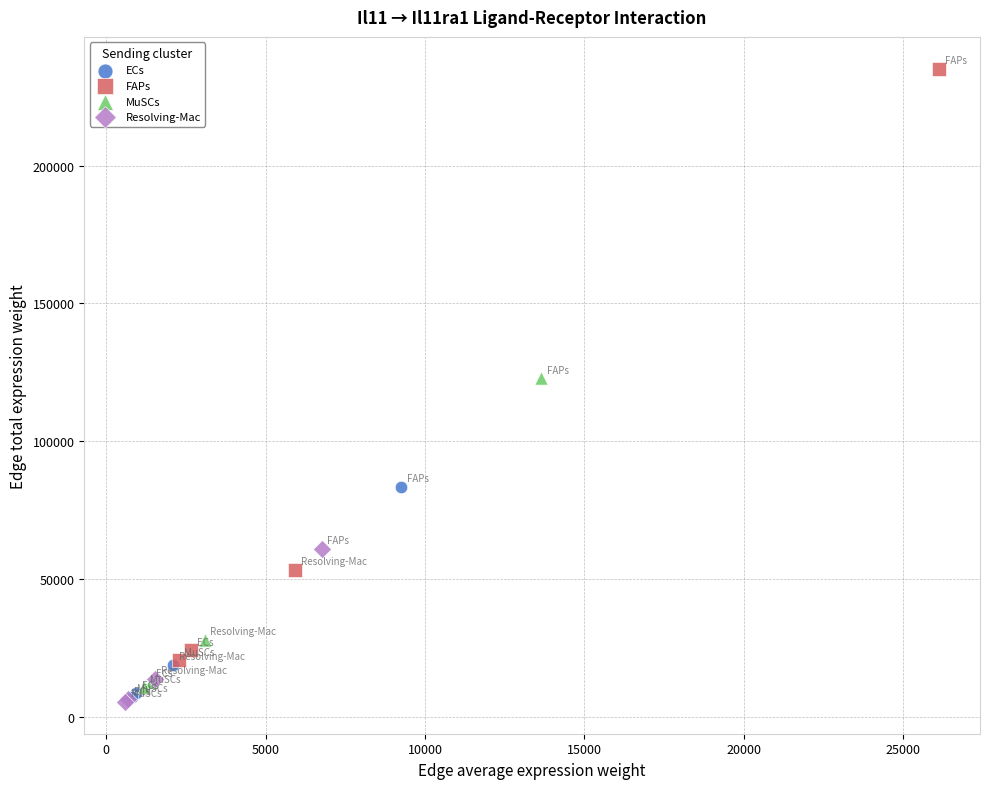

Which series has the largest Y range (max minus min)?

FAPs